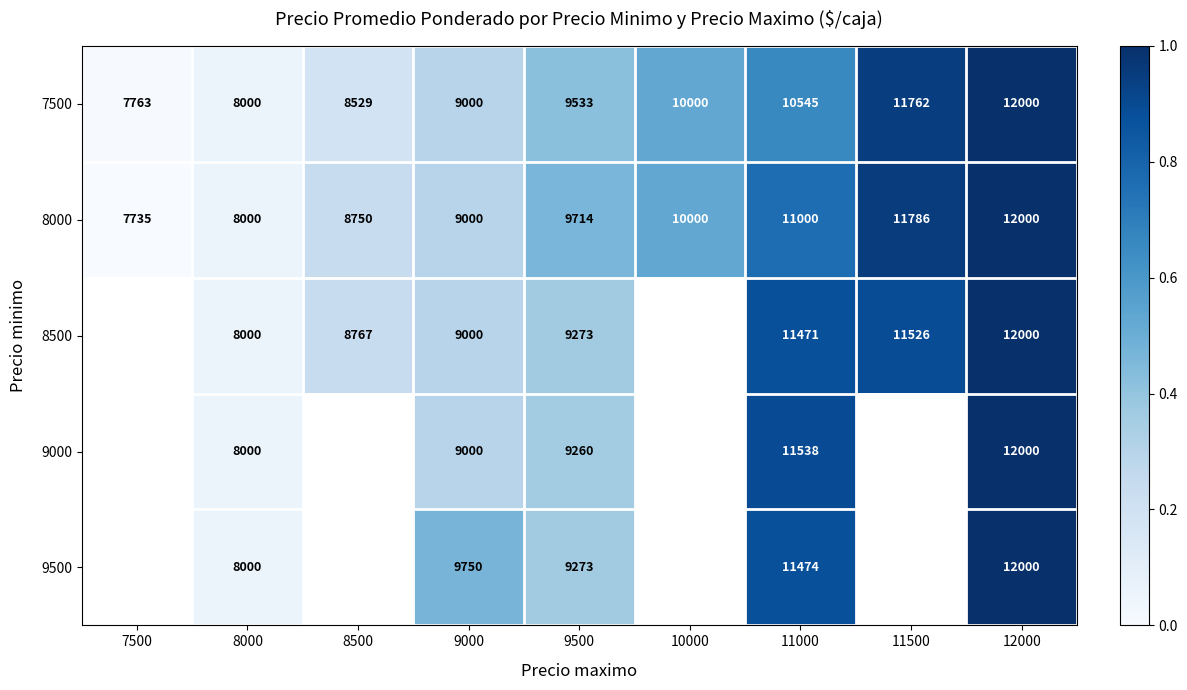

Is the value of 8500 at 11000 greater than the value of 9000 at 8000?

Yes